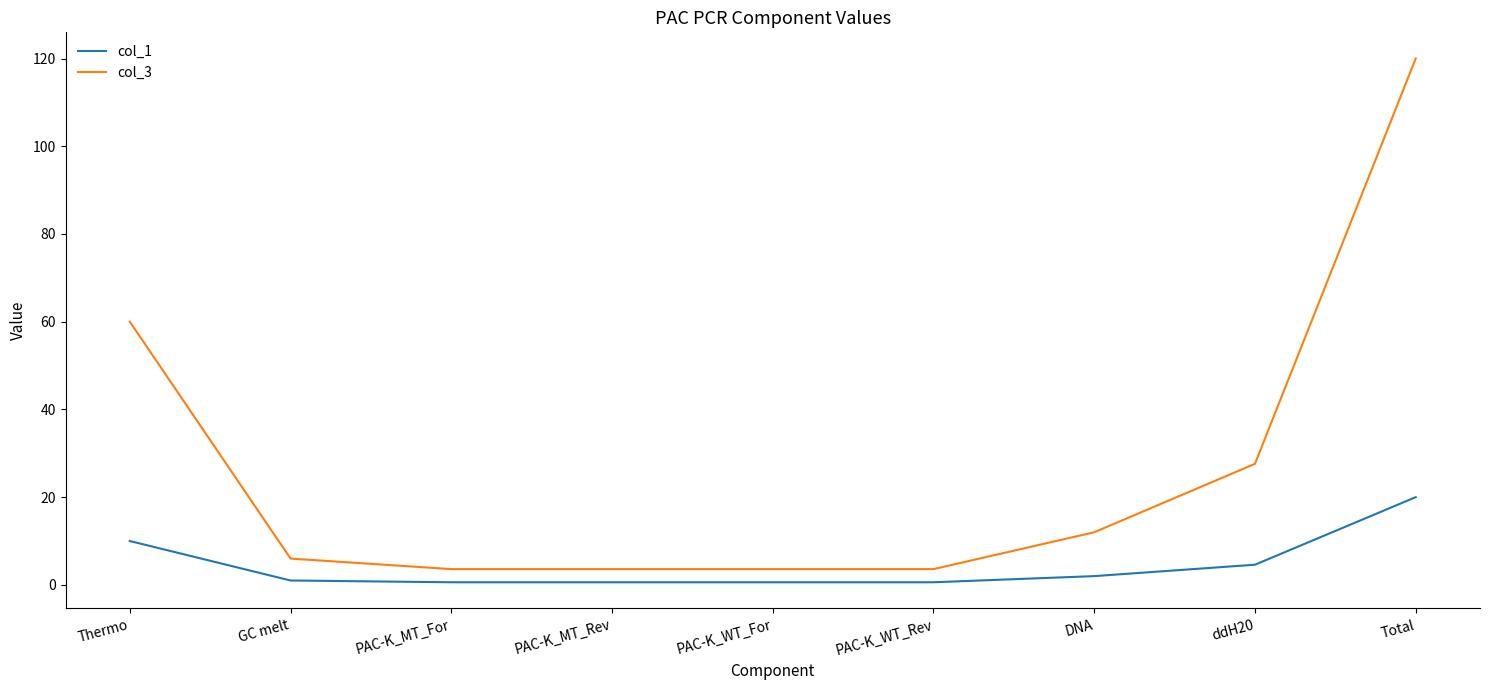

The value of col_1 at PAC-K_MT_Rev is 0.6. True or false?

True